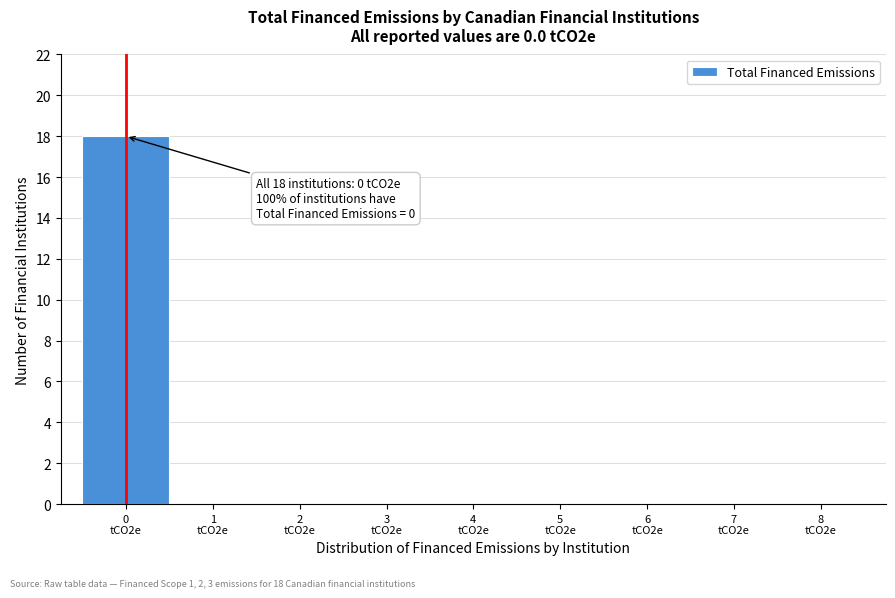

What is the maximum value shown in the chart?

18